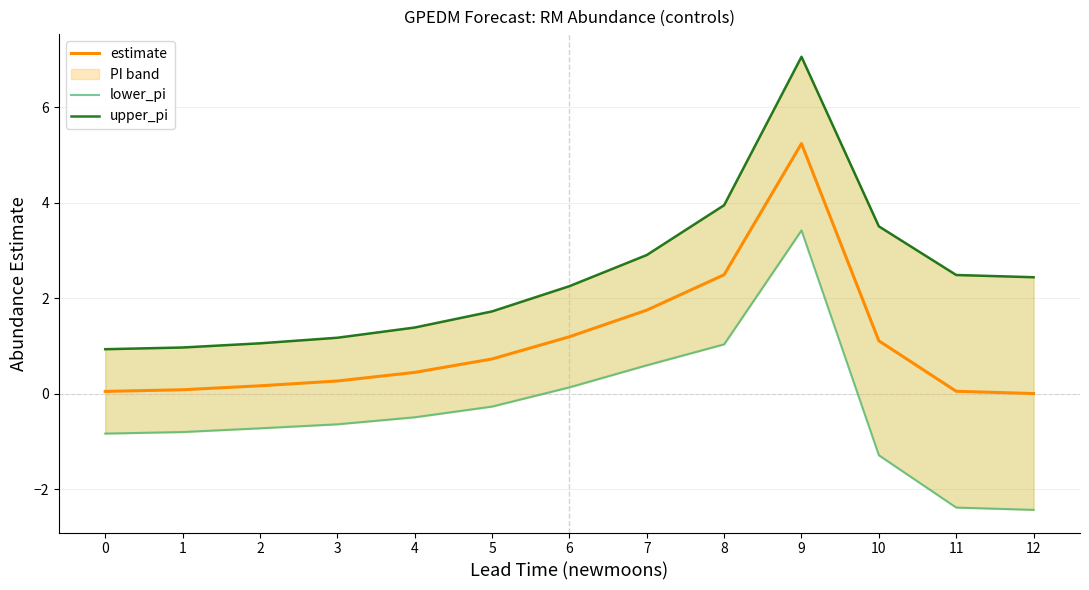

What is the difference between the maximum and minimum values in the lower_pi series?

5.9